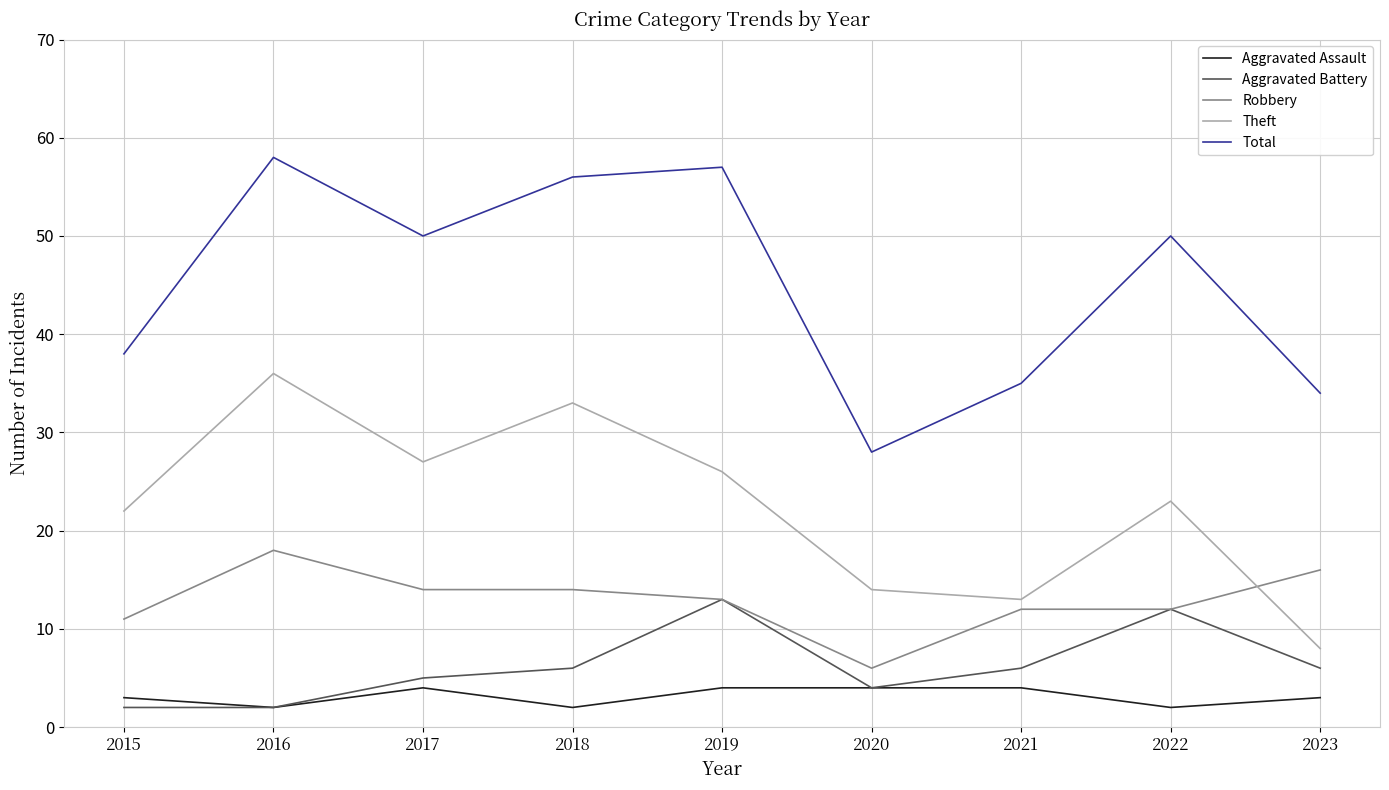

What is the lowest value of the Aggravated Battery series?

2